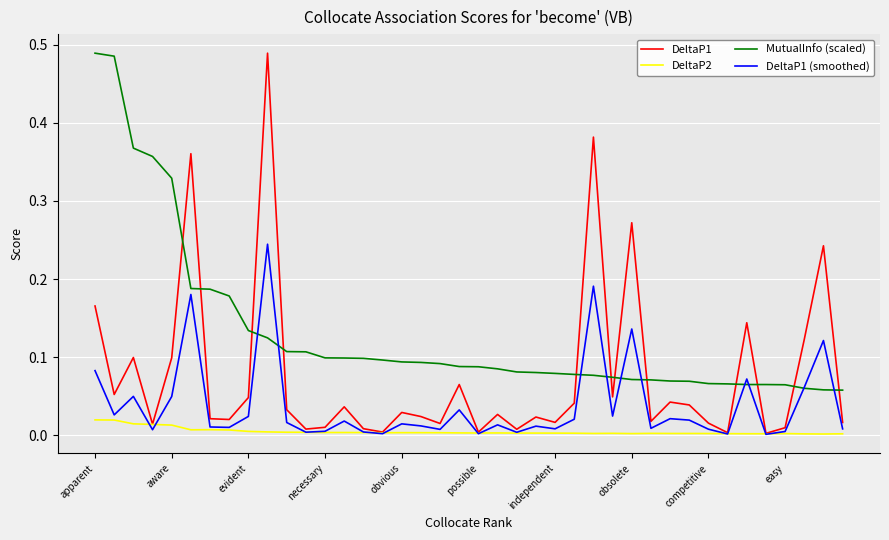

Rank the series by their average value, from highest to lowest.

MutualInfo (scaled), DeltaP1, DeltaP1 (smoothed), DeltaP2